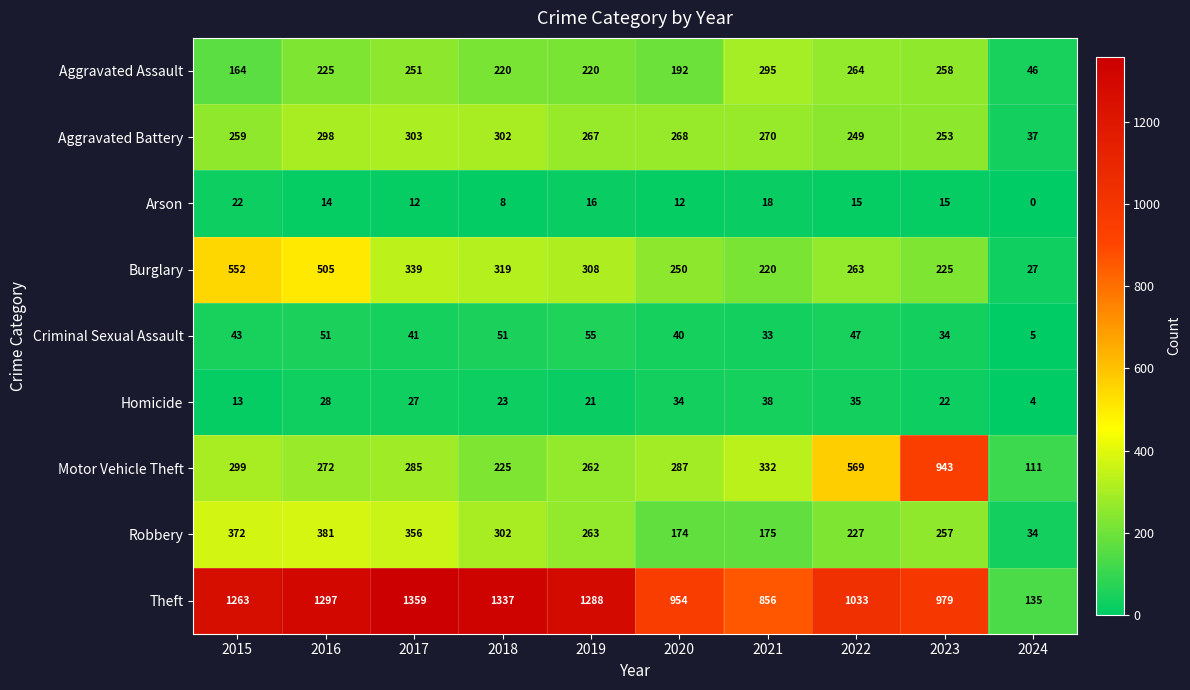

Which series has the largest total across all categories?

Theft